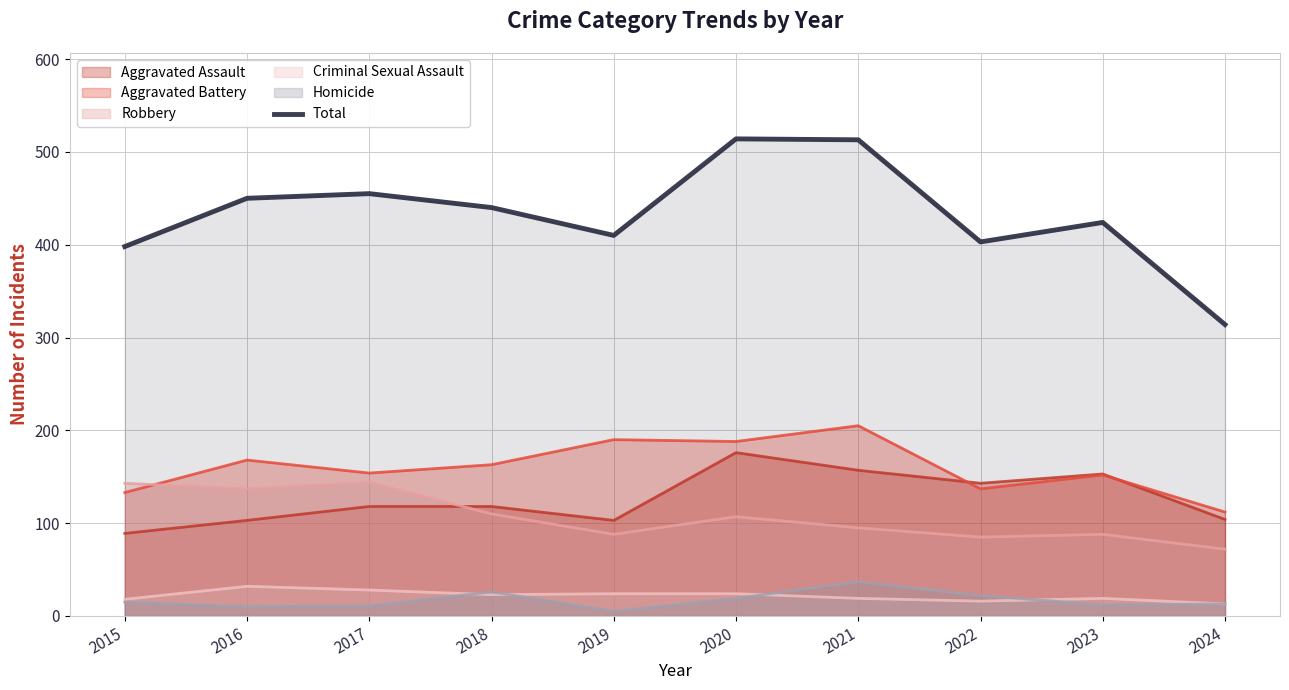

Rank the categories by value from lowest to highest.

2024, 2015, 2022, 2019, 2023, 2018, 2016, 2017, 2021, 2020